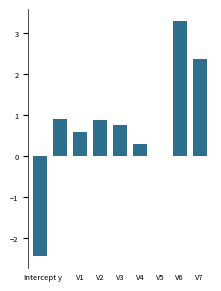

Which category has the highest value across all series?

V6